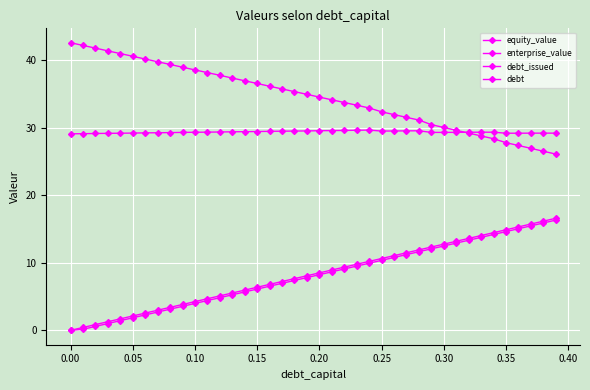

How many lines are shown in the chart?

4